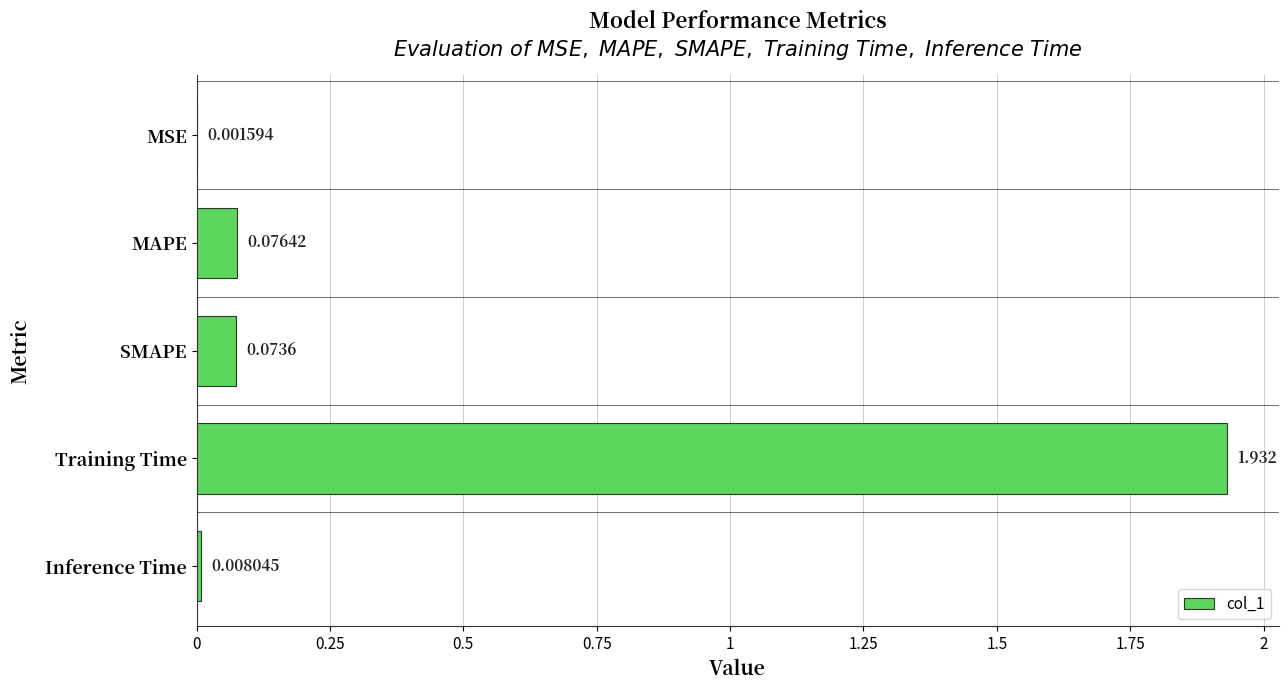

At which category does the chart reach its peak across all series?

Training Time